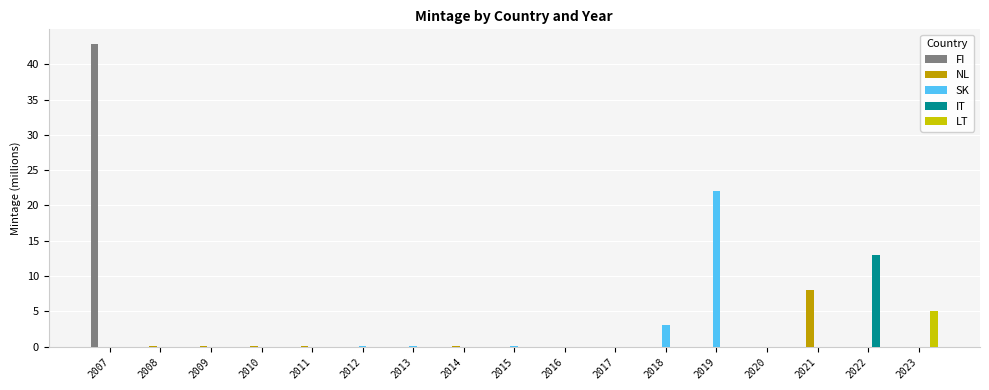

Is it true that IT equals 7.9 at 2011?

False